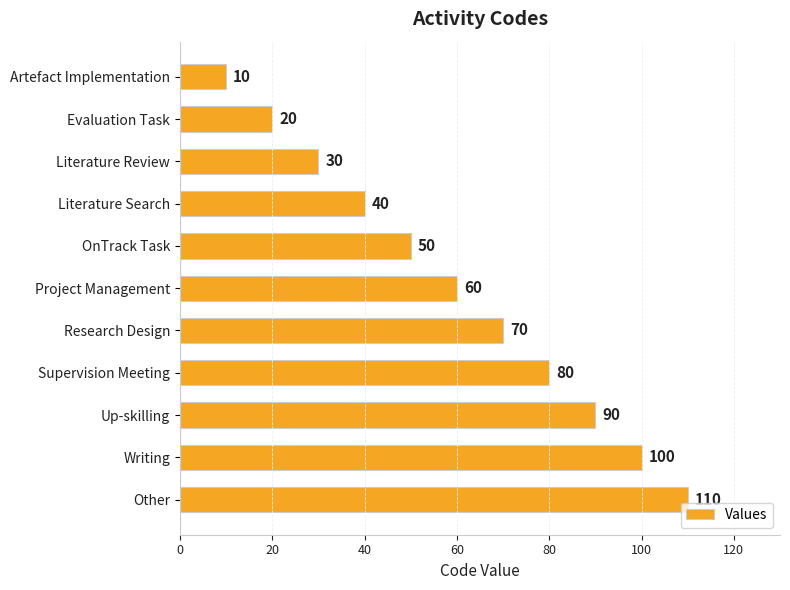

What is the maximum value shown in the chart?

110